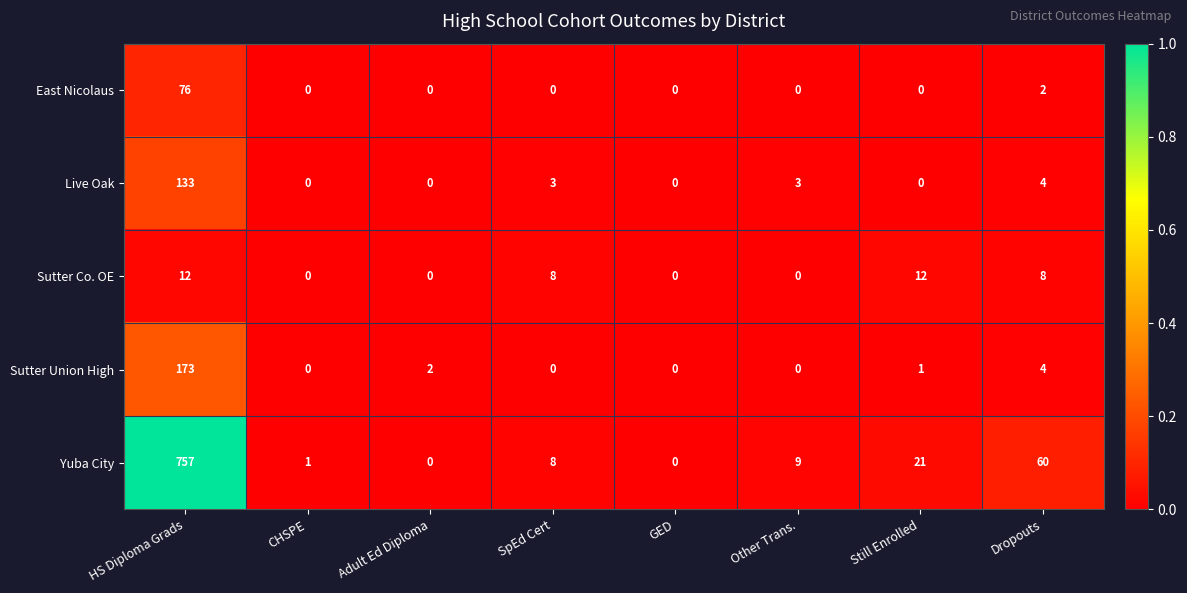

Which label corresponds to the largest value in the chart?

HS Diploma Grads